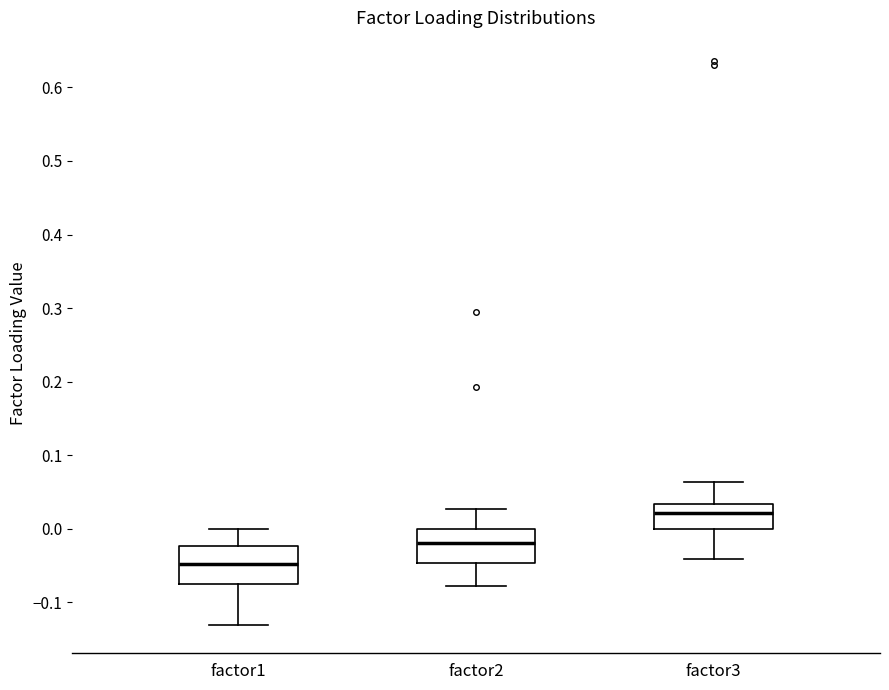

Which box's median line is the lowest?

factor1